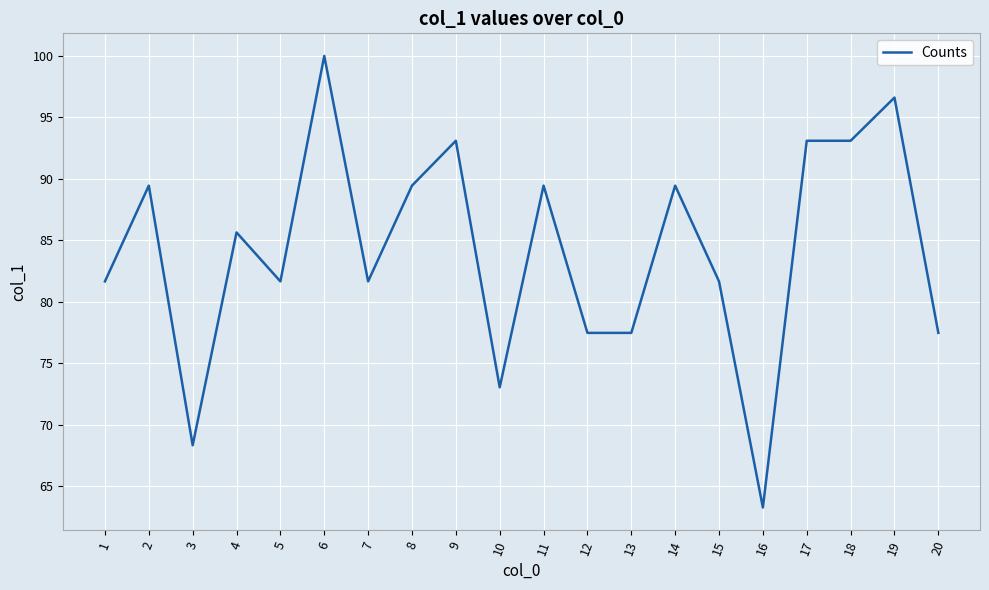

How many lines are shown in the chart?

1